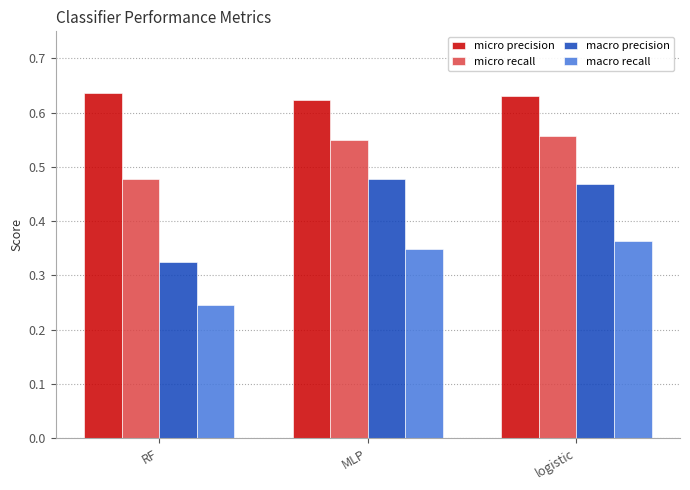

At which label is macro recall closest to 0?

RF